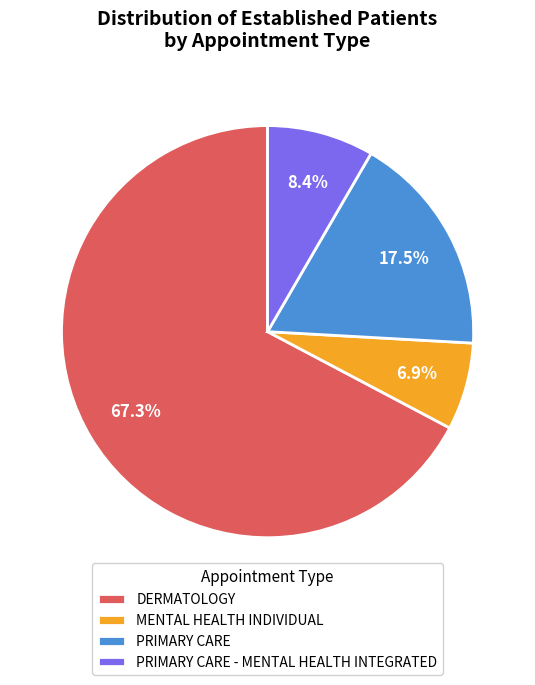

How many slices are in this pie chart?

4